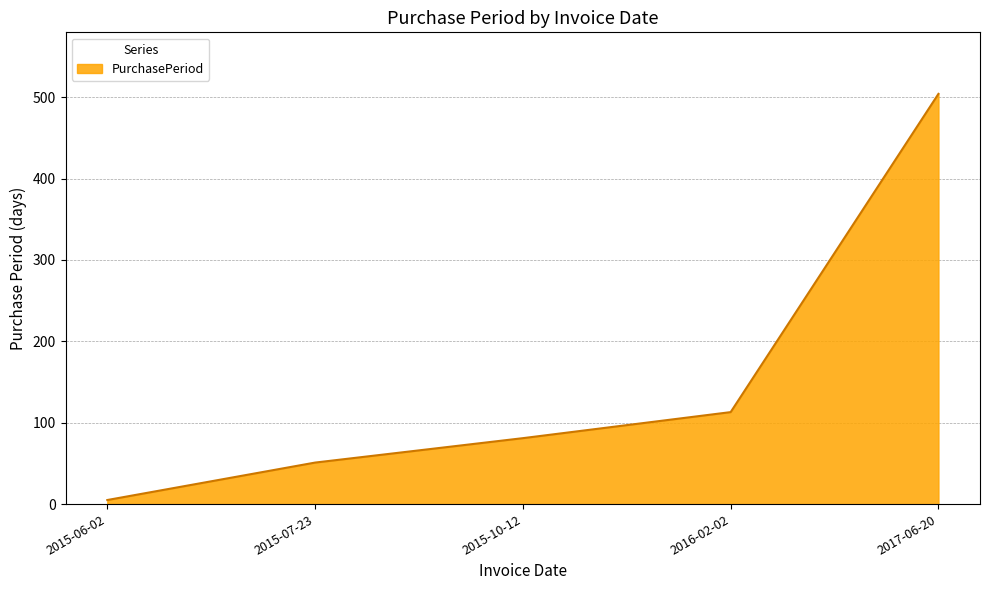

List the labels in order of value, largest first.

2017-06-20, 2016-02-02, 2015-10-12, 2015-07-23, 2015-06-02